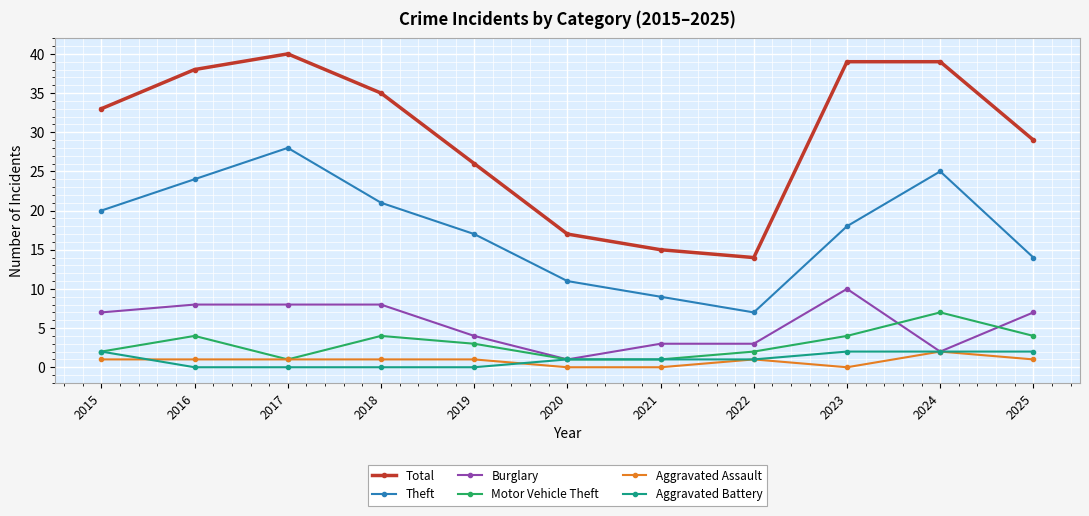

What is the value of the Motor Vehicle Theft point at the 6th from the left?

1